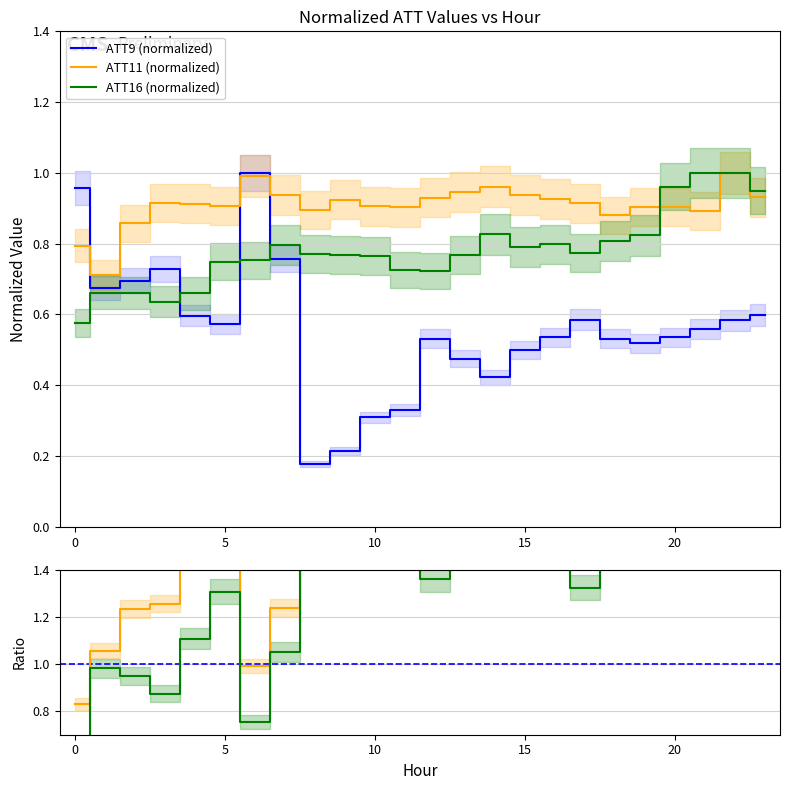

Reading left to right, what are all the values shown in this chart?

ATT9: 1.0	0.7	0.7	0.7	0.6	0.6	1.0	0.8	0.2	0.2	0.3	0.3	0.5	0.5	0.4	0.5	0.5	0.6	0.5	0.5	0.5	0.6	0.6	0.6
ATT11: 0.8	0.7	0.9	0.9	0.9	0.9	1.0	0.9	0.9	0.9	0.9	0.9	0.9	0.9	1.0	0.9	0.9	0.9	0.9	0.9	0.9	0.9	1.0	0.9
ATT16: 0.6	0.7	0.7	0.6	0.7	0.7	0.8	0.8	0.8	0.8	0.8	0.7	0.7	0.8	0.8	0.8	0.8	0.8	0.8	0.8	1.0	1.0	1.0	0.9